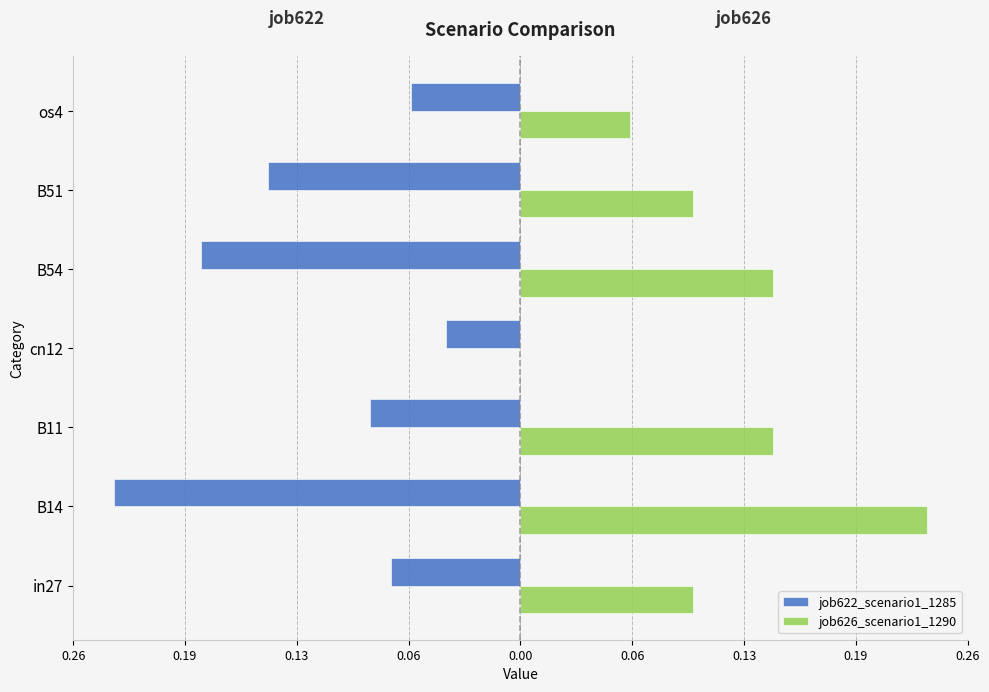

What is the sum of all job626_scenario1_1290 values?

0.8